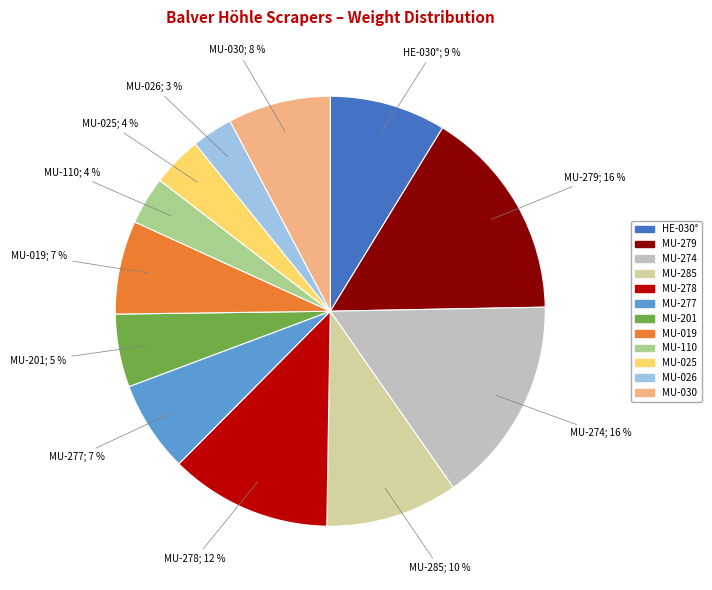

The MU-110 slice represents 14% of the pie. True or false?

False